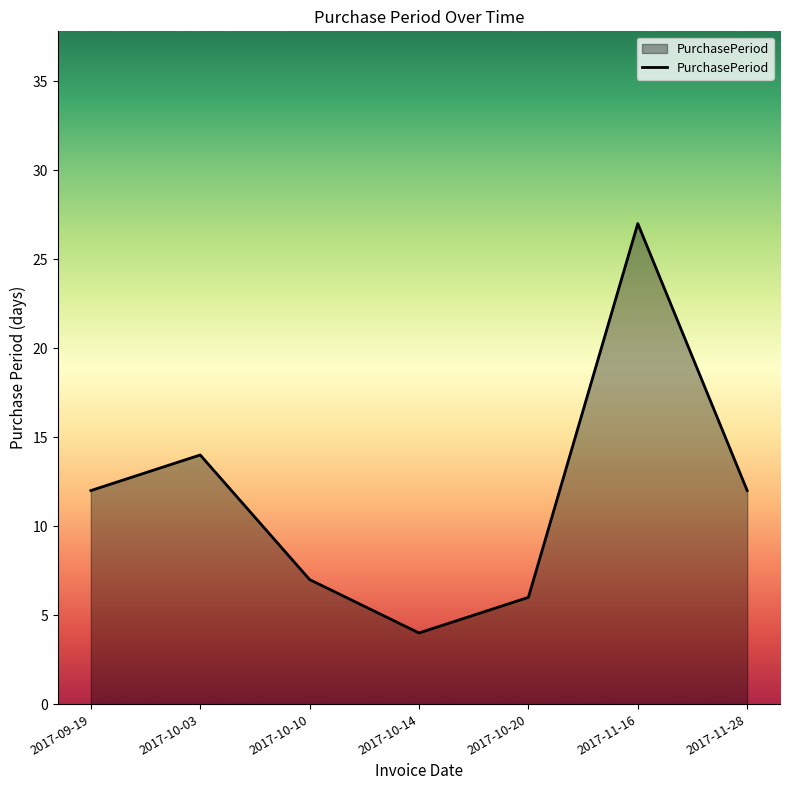

At which category does the data reach its first local valley?

2017-10-14